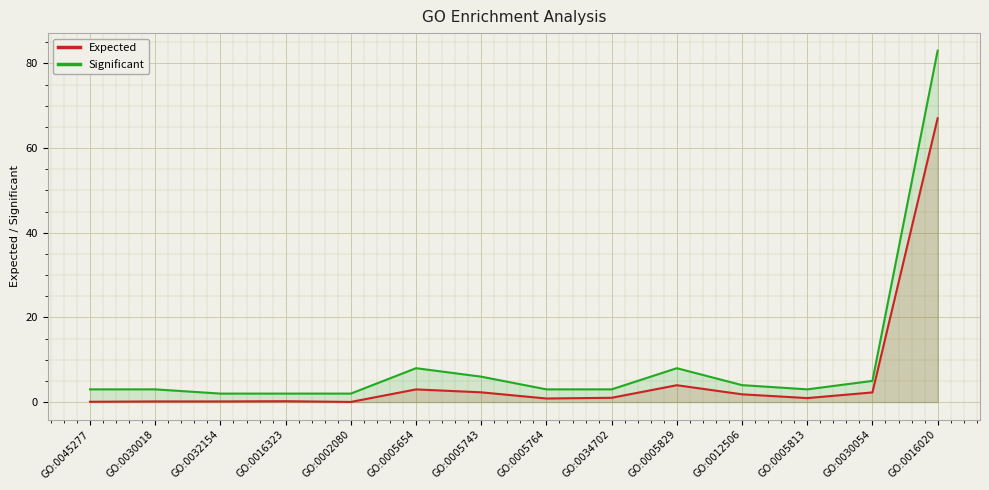

Which series has the widest spread of values?

Significant